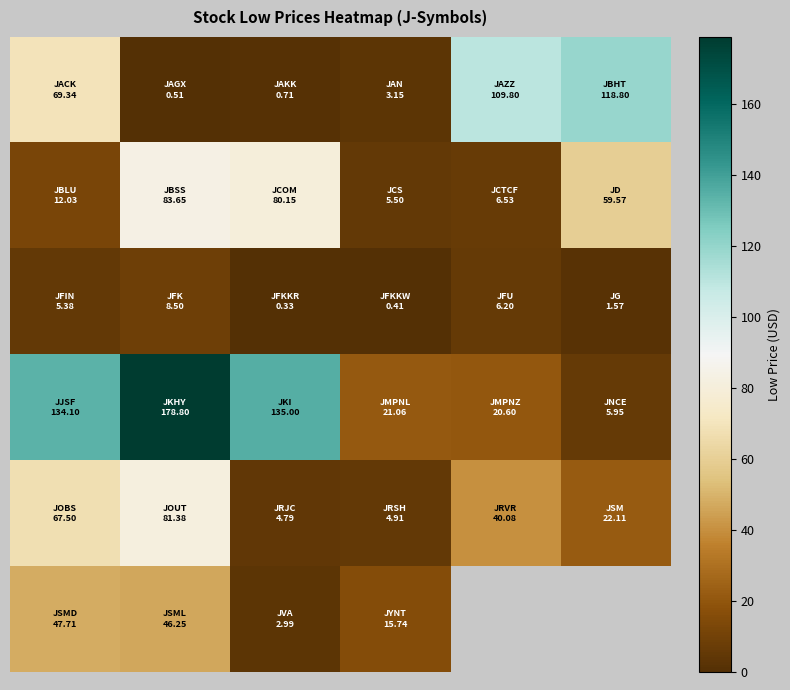

How many distinct data groups are displayed?

6